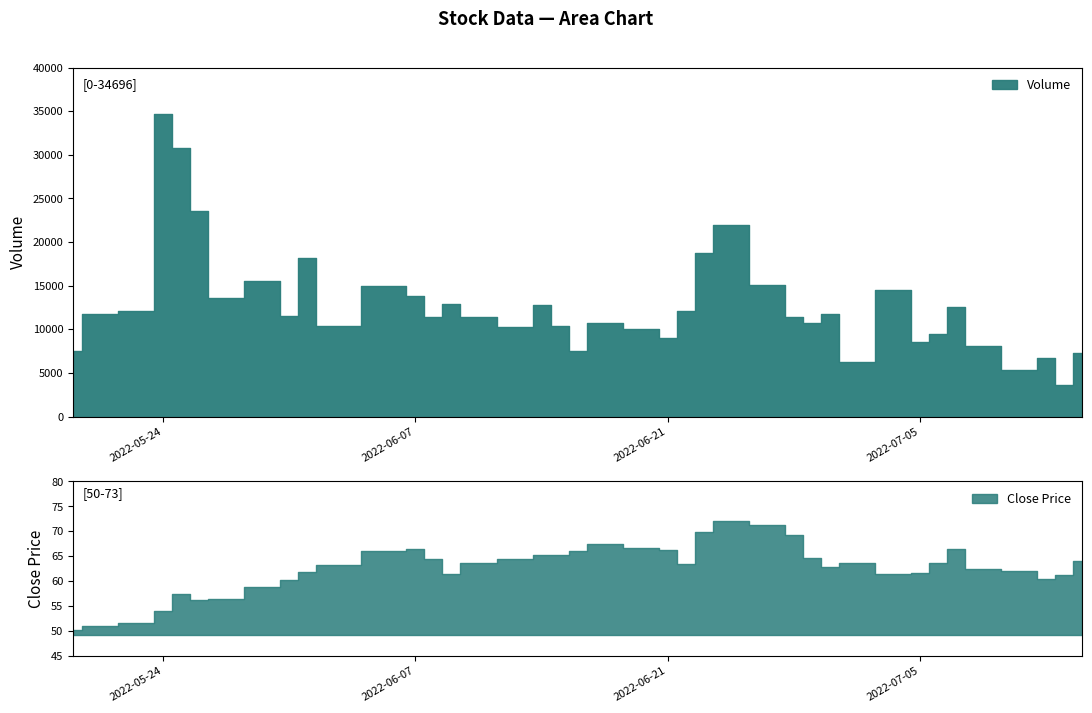

True or false: Volume and Close intersect in this chart.

False